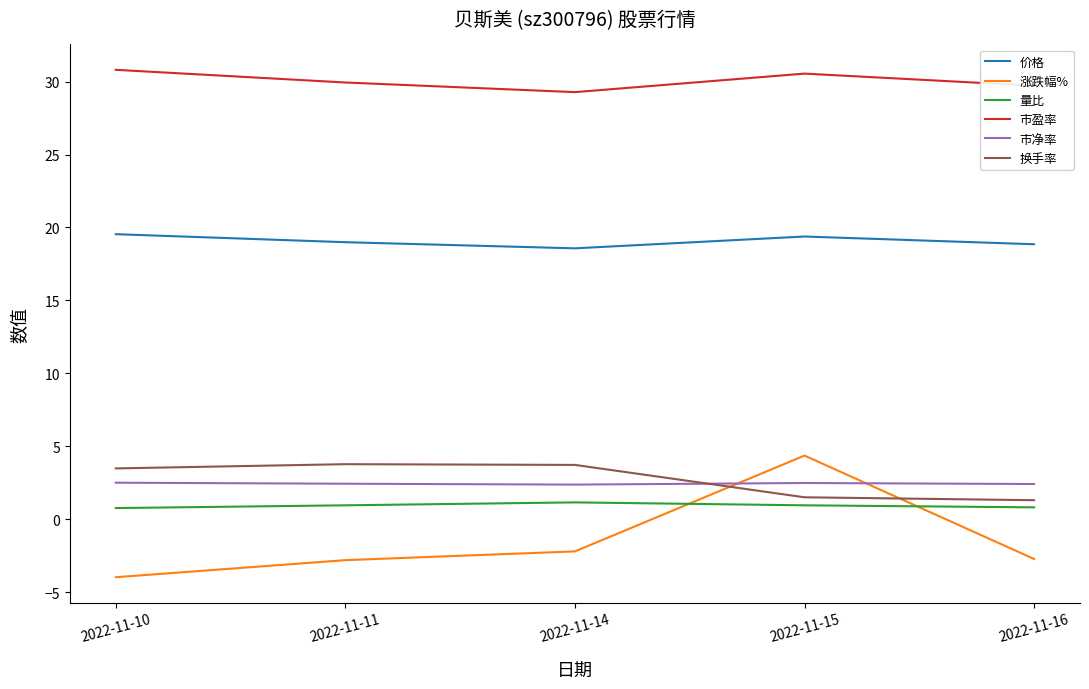

Between 2022-11-10 and 2022-11-15, which series saw the biggest shift?

涨跌幅%